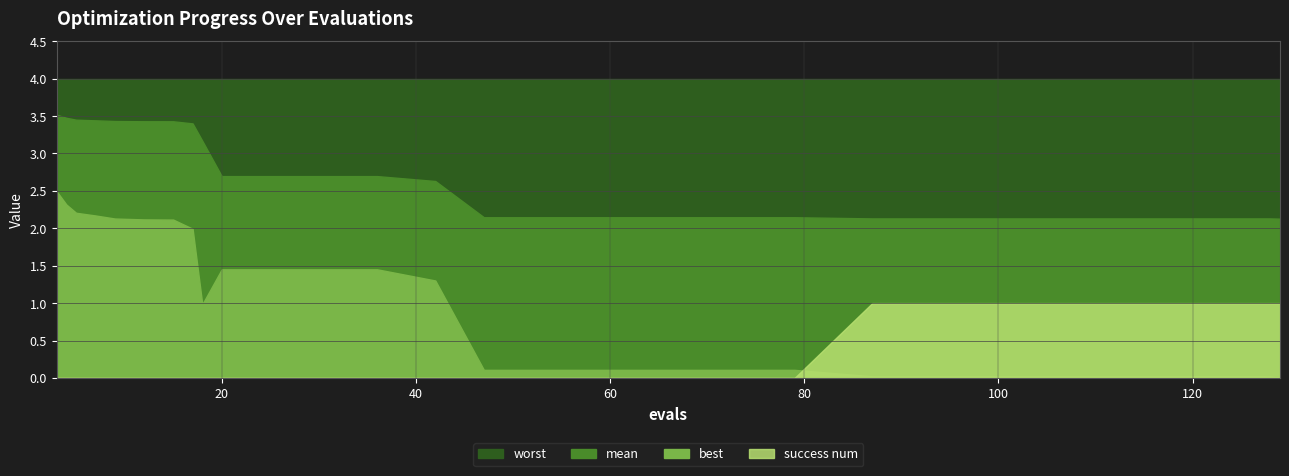

Which category has the highest value in the best series?

3